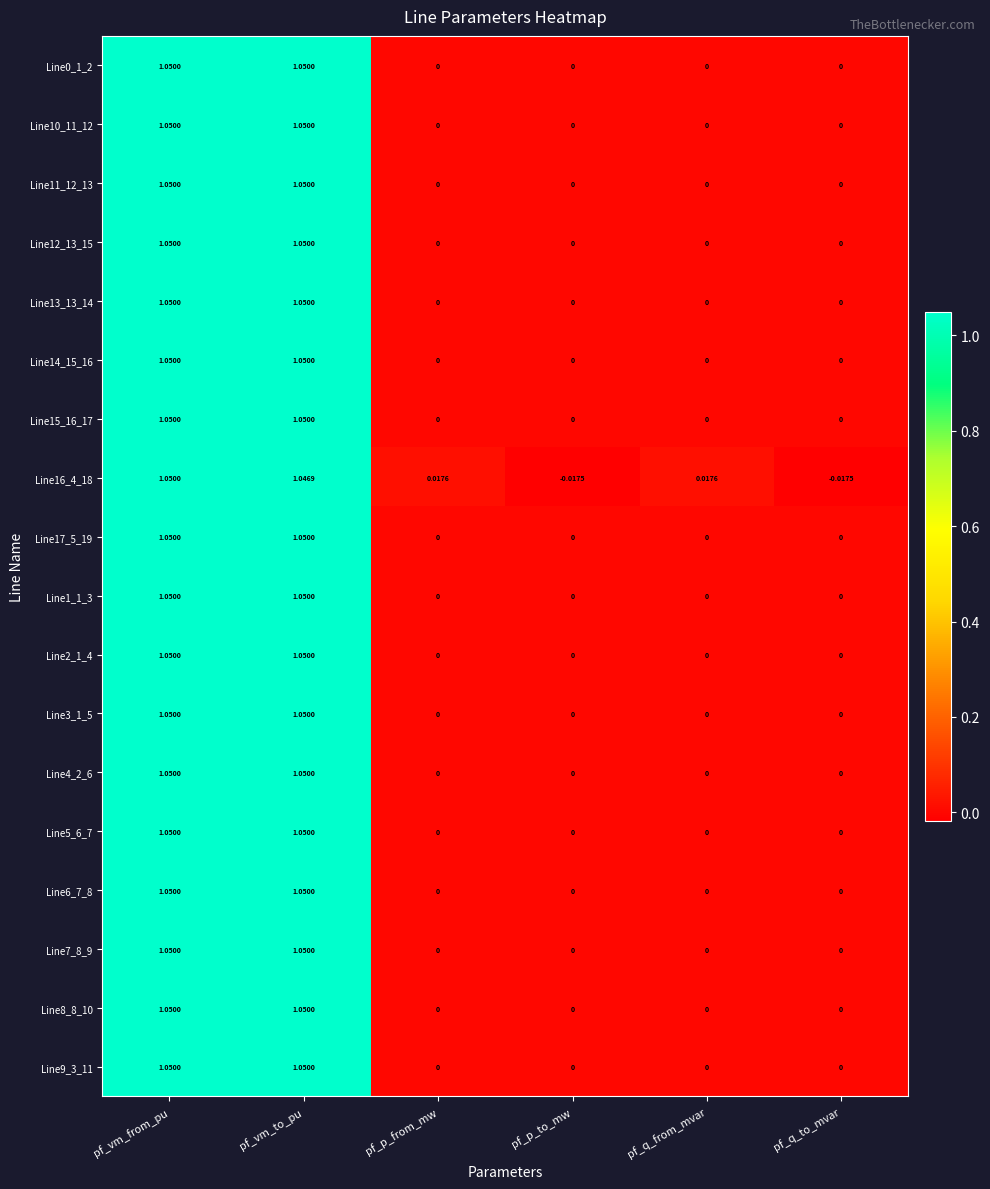

At which category is the sum across all series the highest?

pf_vm_from_pu